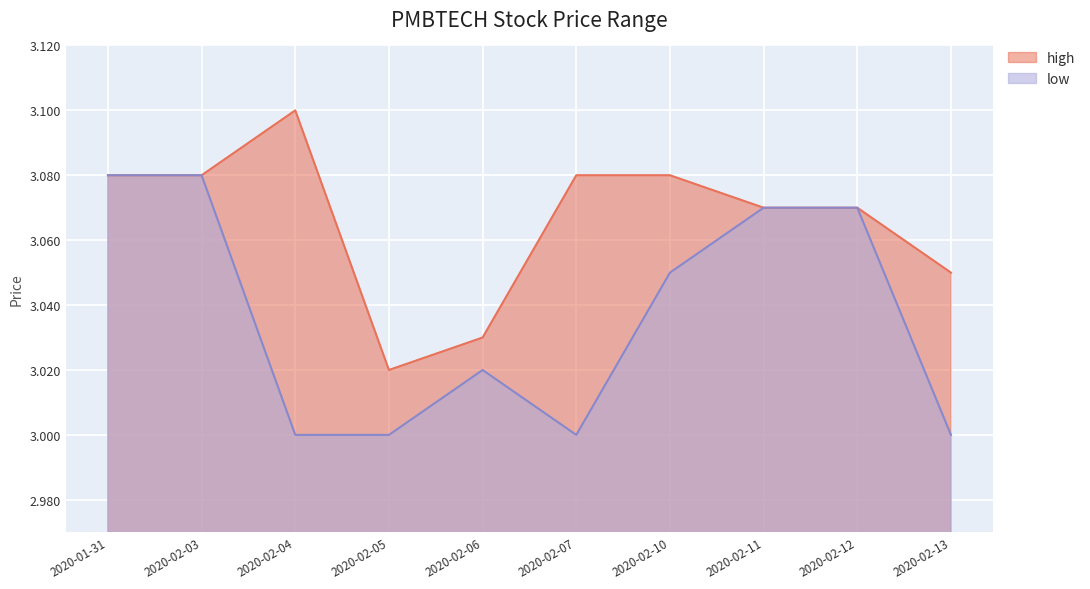

Which label corresponds to the smallest value in the chart?

2020-02-04